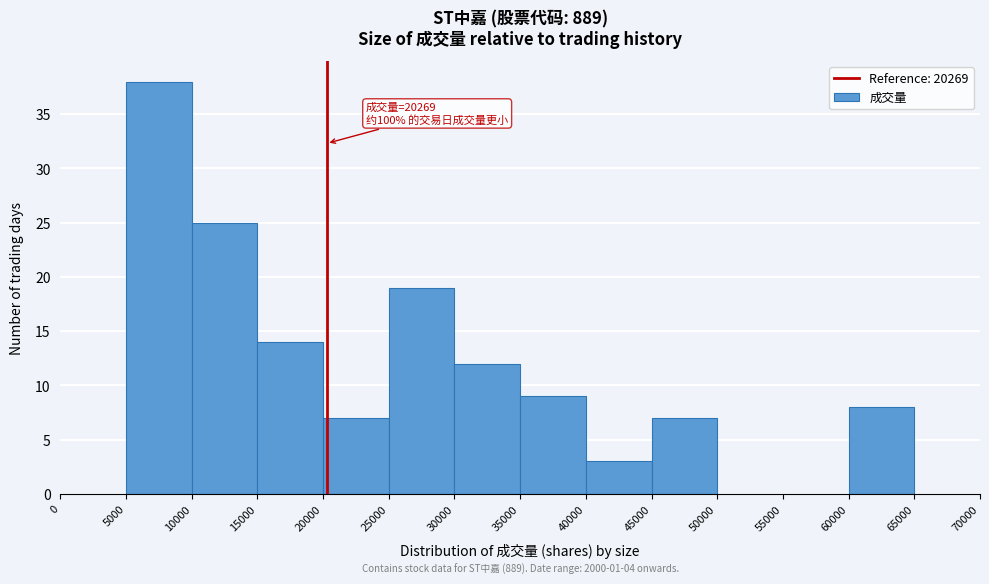

Which range on the x-axis has the tallest bar?

5000 to 10000